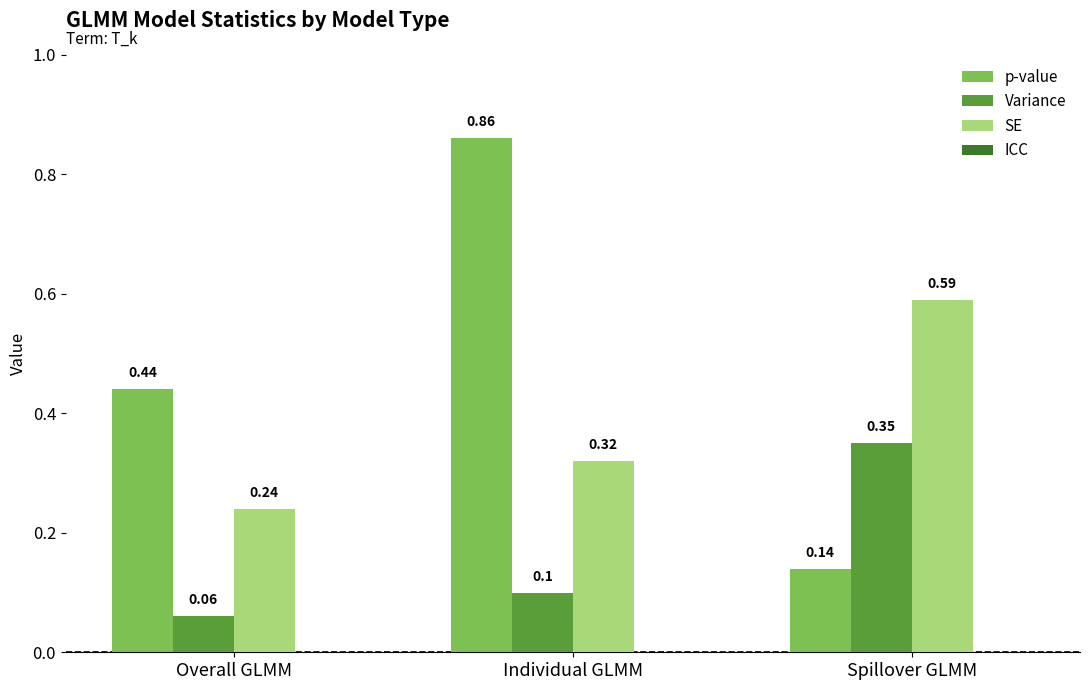

Does the chart contain stacked bars?

No